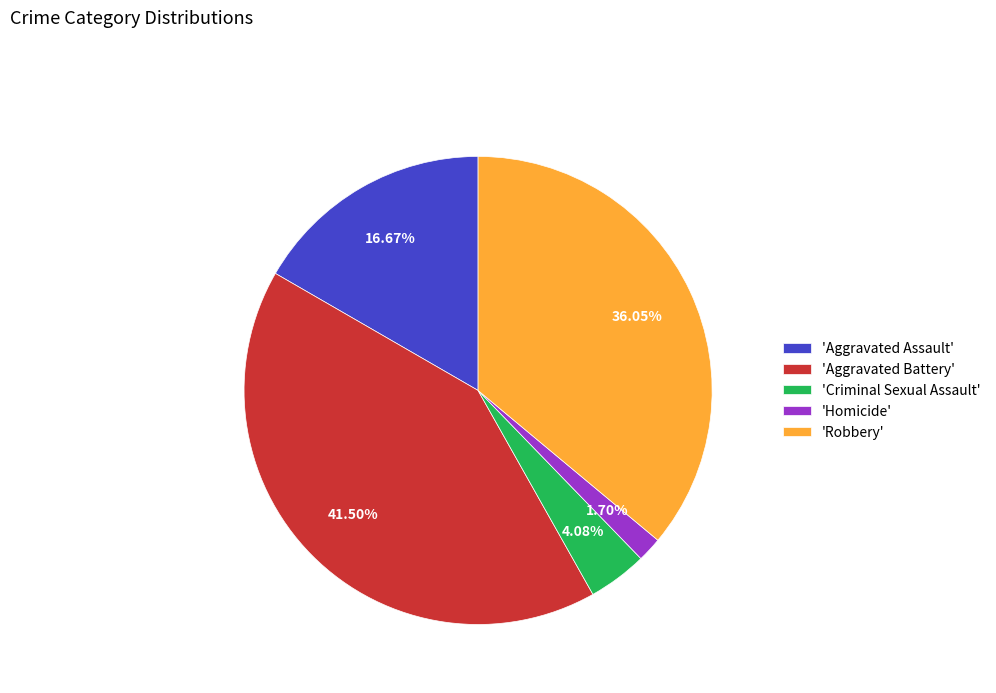

Does 'Robbery' represent more than half of the total?

No